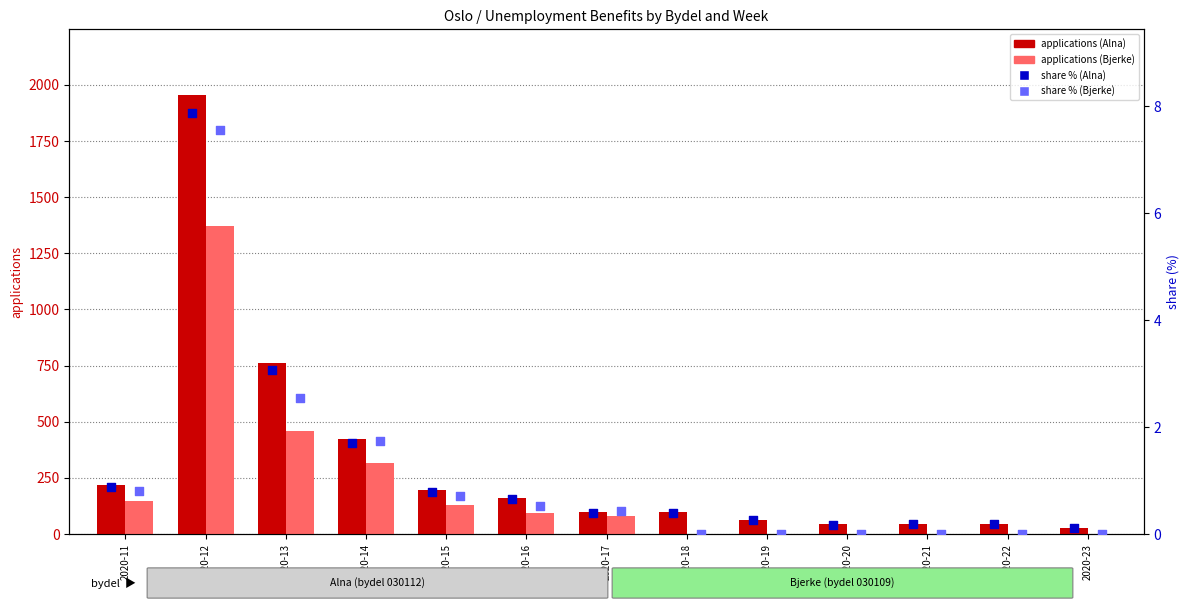

What is the total value across all series at 2020-11?

369.7